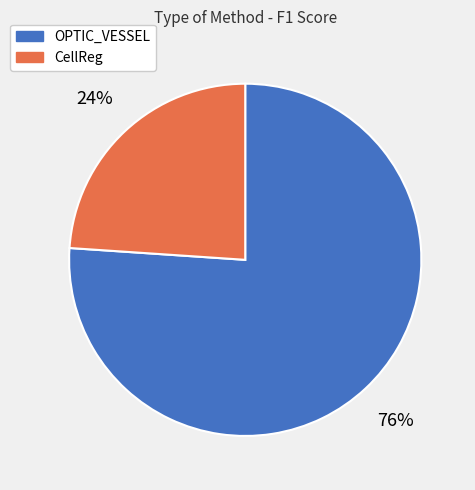

To the nearest percent, what is the average slice percentage?

50%